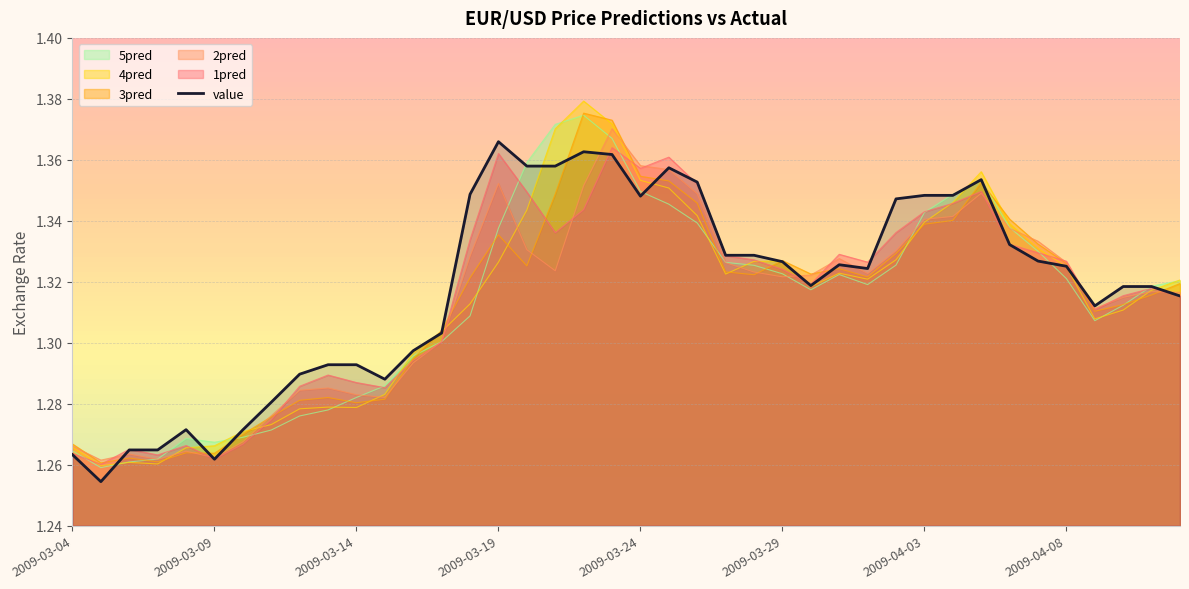

Which series has the largest range (max minus min)?

4pred